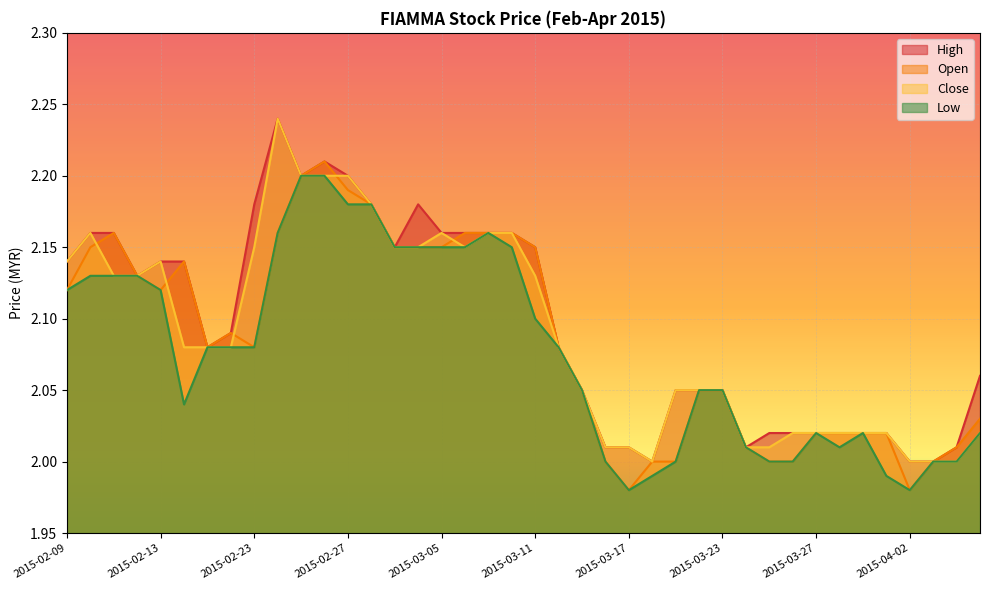

The value of low at 2015-02-23 is 1.0. True or false?

False